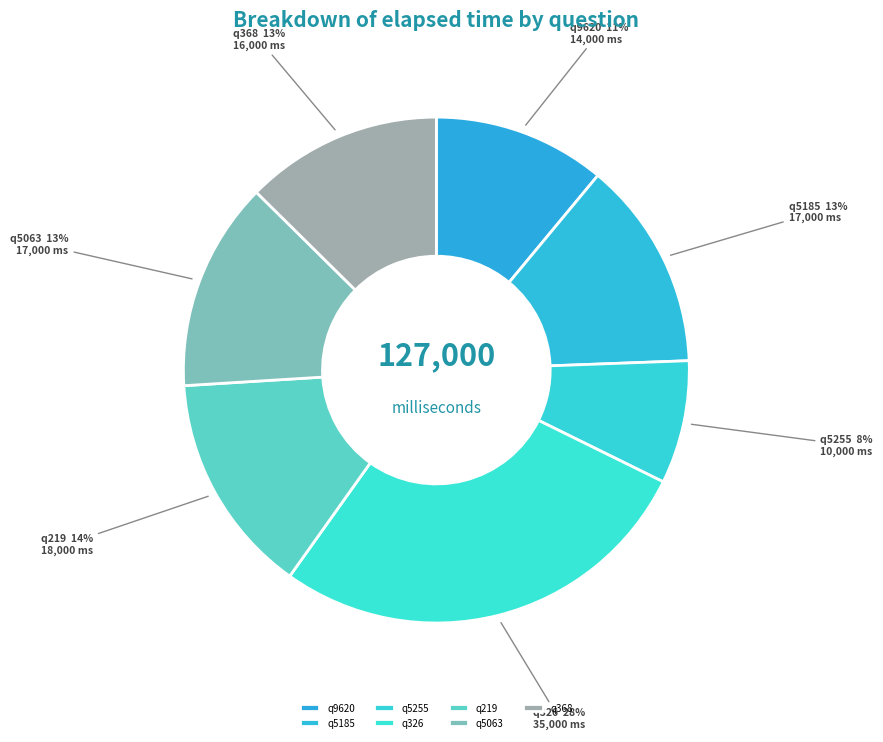

To the nearest percent, what is the combined percentage of q368 and q219?

27%